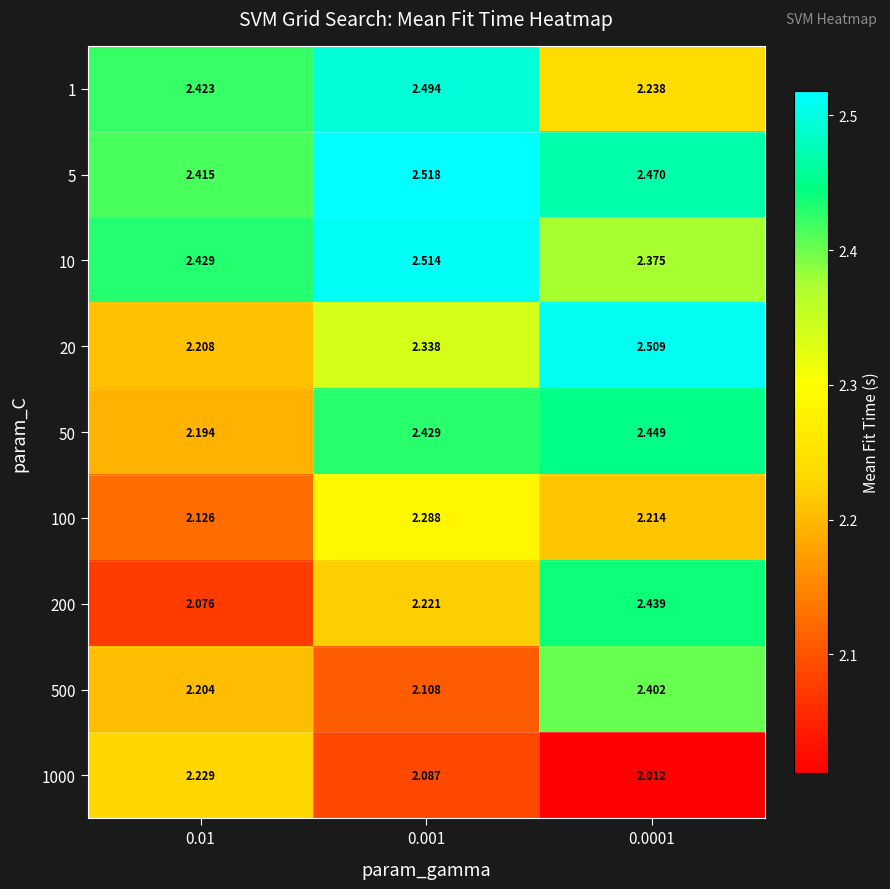

Is the value of 500 at 0.01 greater than the value of 20 at 0.01?

No